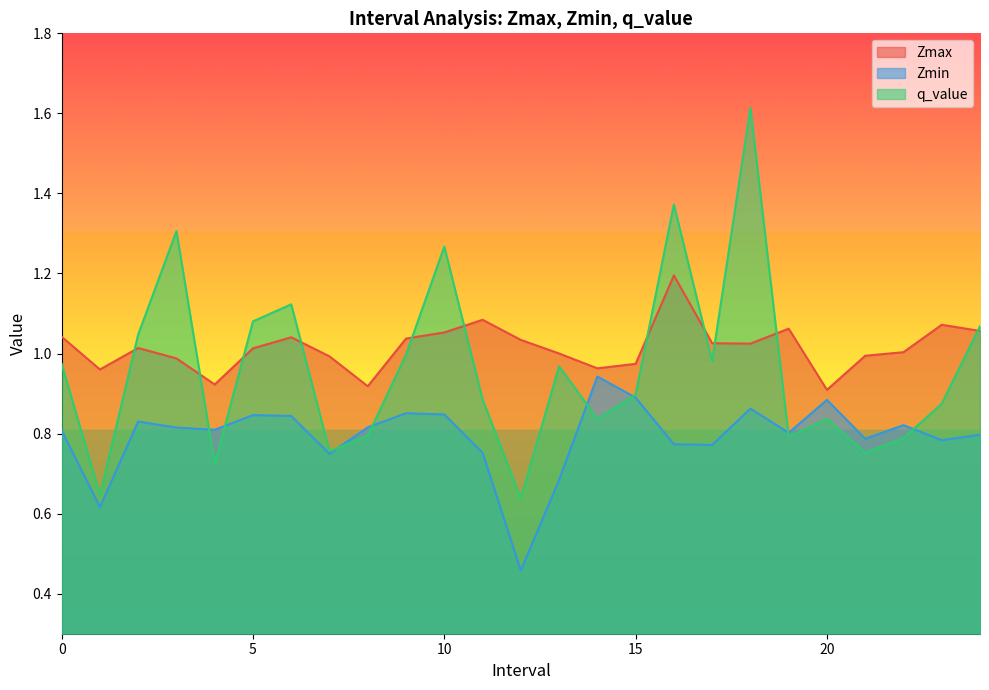

Reading right to left, extract all data points from this chart.

Zmax: 1.1	1.1	1.0	1.0	0.9	1.1	1.0	1.0	1.2	1.0	1.0	1.0	1.0	1.1	1.1	1.0	0.9	1.0	1.0	1.0	0.9	1.0	1.0	1.0	1.0
Zmin: 0.8	0.8	0.8	0.8	0.9	0.8	0.9	0.8	0.8	0.9	0.9	0.7	0.5	0.8	0.8	0.9	0.8	0.7	0.8	0.8	0.8	0.8	0.8	0.6	0.8
q_value: 1.1	0.9	0.8	0.8	0.8	0.8	1.6	1.0	1.4	0.9	0.8	1.0	0.6	0.9	1.3	1.0	0.8	0.8	1.1	1.1	0.7	1.3	1.0	0.6	1.0